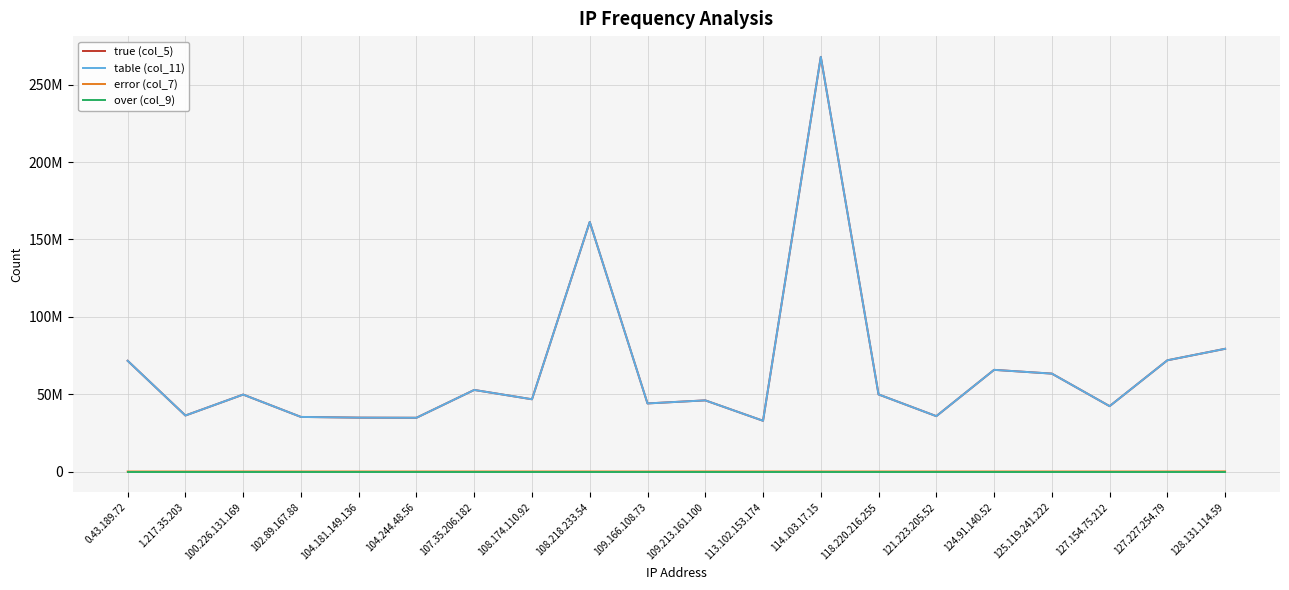

Does the chart have visible grid lines?

Yes